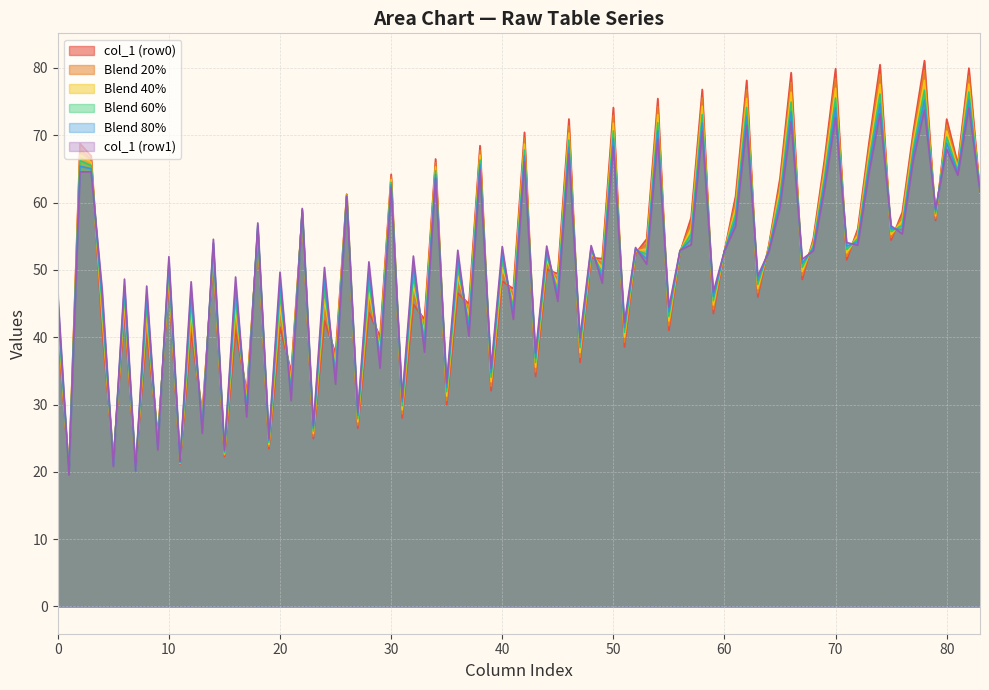

Which series has the widest spread of values?

col_1 (row0)